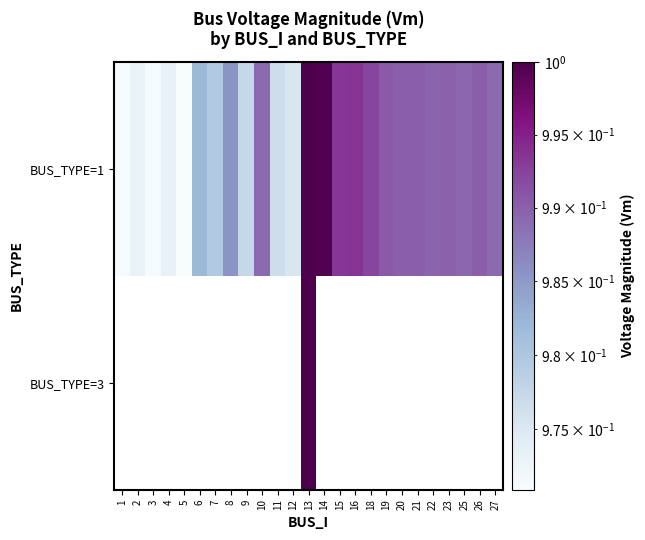

Which series has the widest spread of values?

BUS_TYPE=1